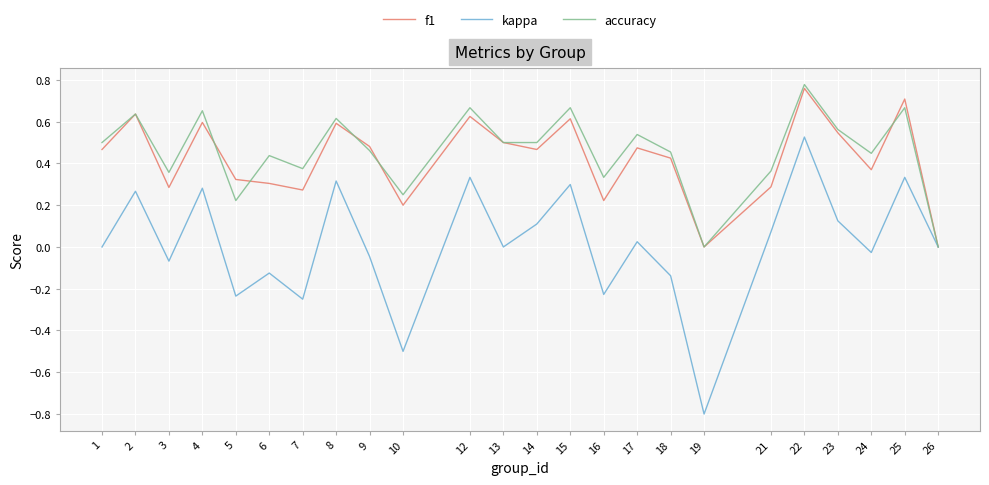

Which series has the largest range (max minus min)?

kappa